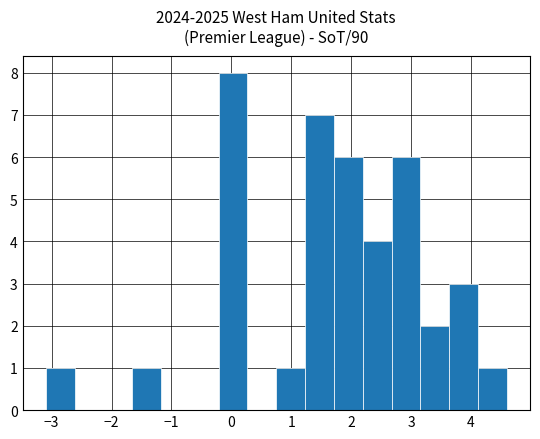

Reading left to right, list every bar in this chart as the range it spans on the x-axis followed by its height. Neither the bar edges nor the heights are printed on the chart, so give them approximately, as read against the axes.

-3.1 to -2.6: 1
-2.6 to -2.1: 0
-2.1 to -1.7: 0
-1.7 to -1.2: 1
-1.2 to -0.7: 0
-0.7 to -0.2: 0
-0.2 to 0.3: 8
0.3 to 0.8: 0
0.8 to 1.2: 1
1.2 to 1.7: 7
1.7 to 2.2: 6
2.2 to 2.7: 4
2.7 to 3.2: 6
3.2 to 3.6: 2
3.6 to 4.1: 3
4.1 to 4.6: 1